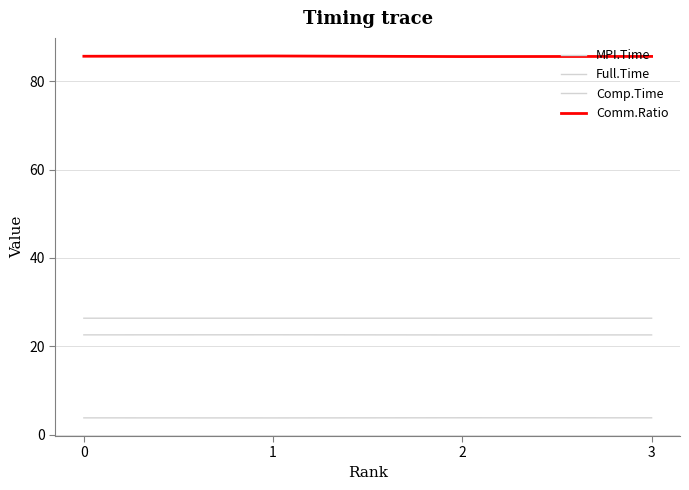

How many lines are shown in the chart?

4